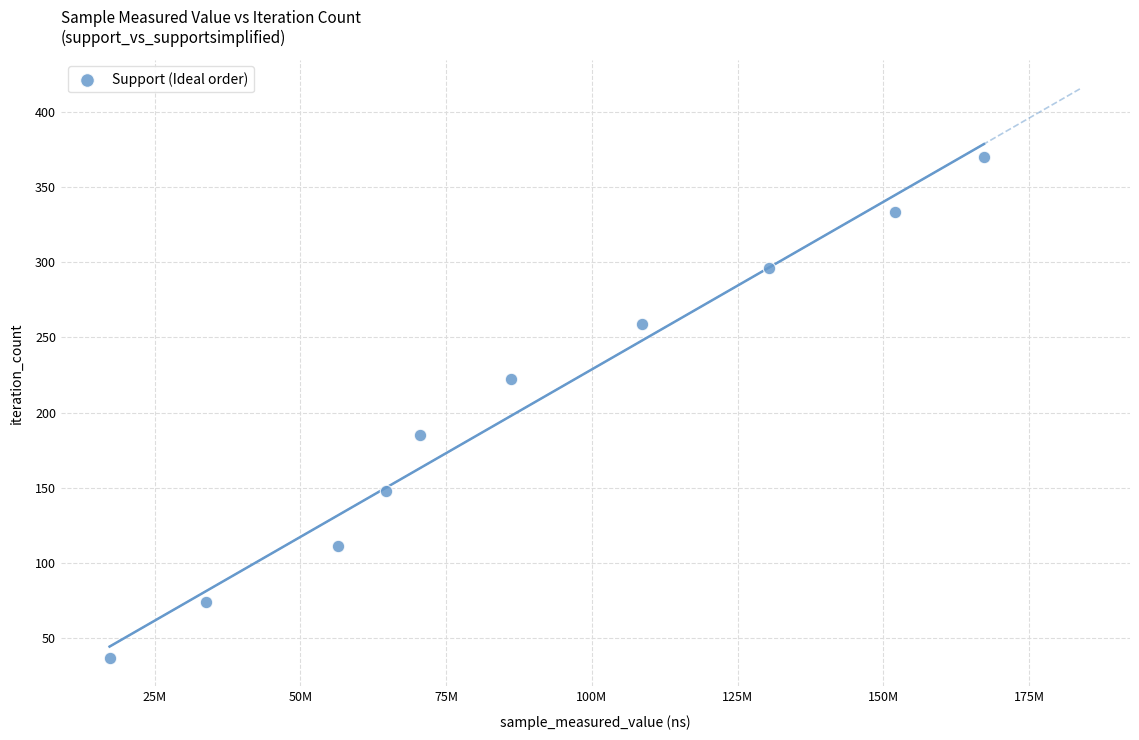

What is the average X value?

88675807